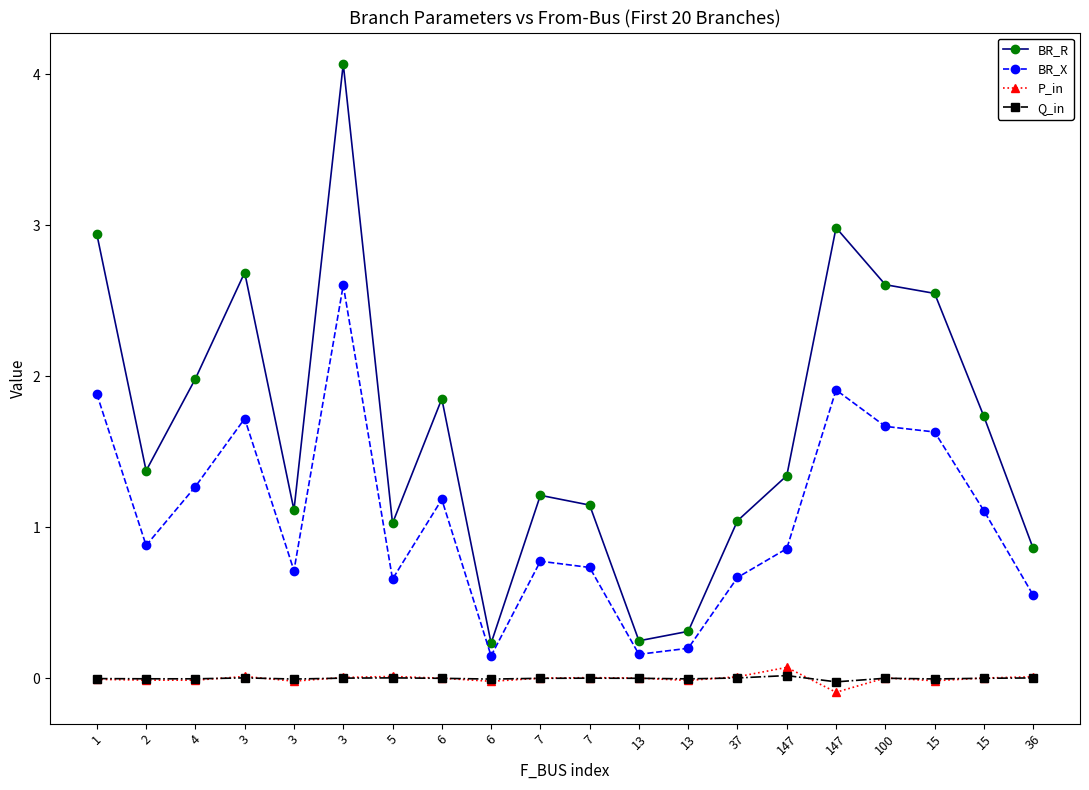

In BR_R, how many points are lower than both neighbors (excluding endpoints)?

5